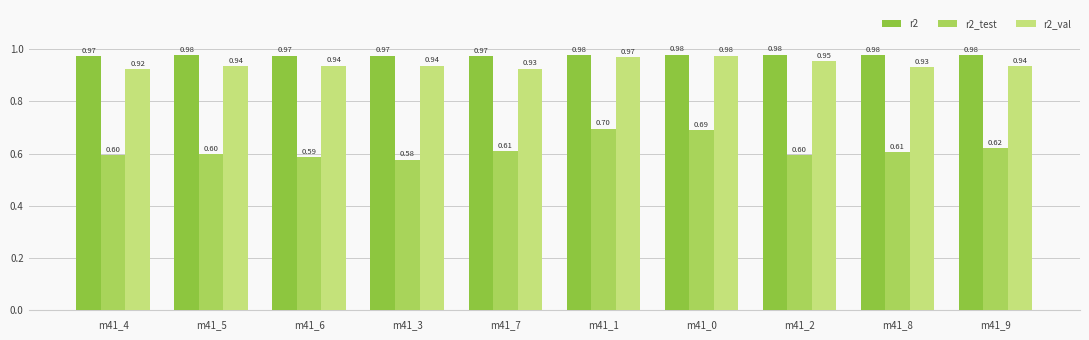

At m41_8, list the series in order from smallest to largest.

r2_test, r2_val, r2